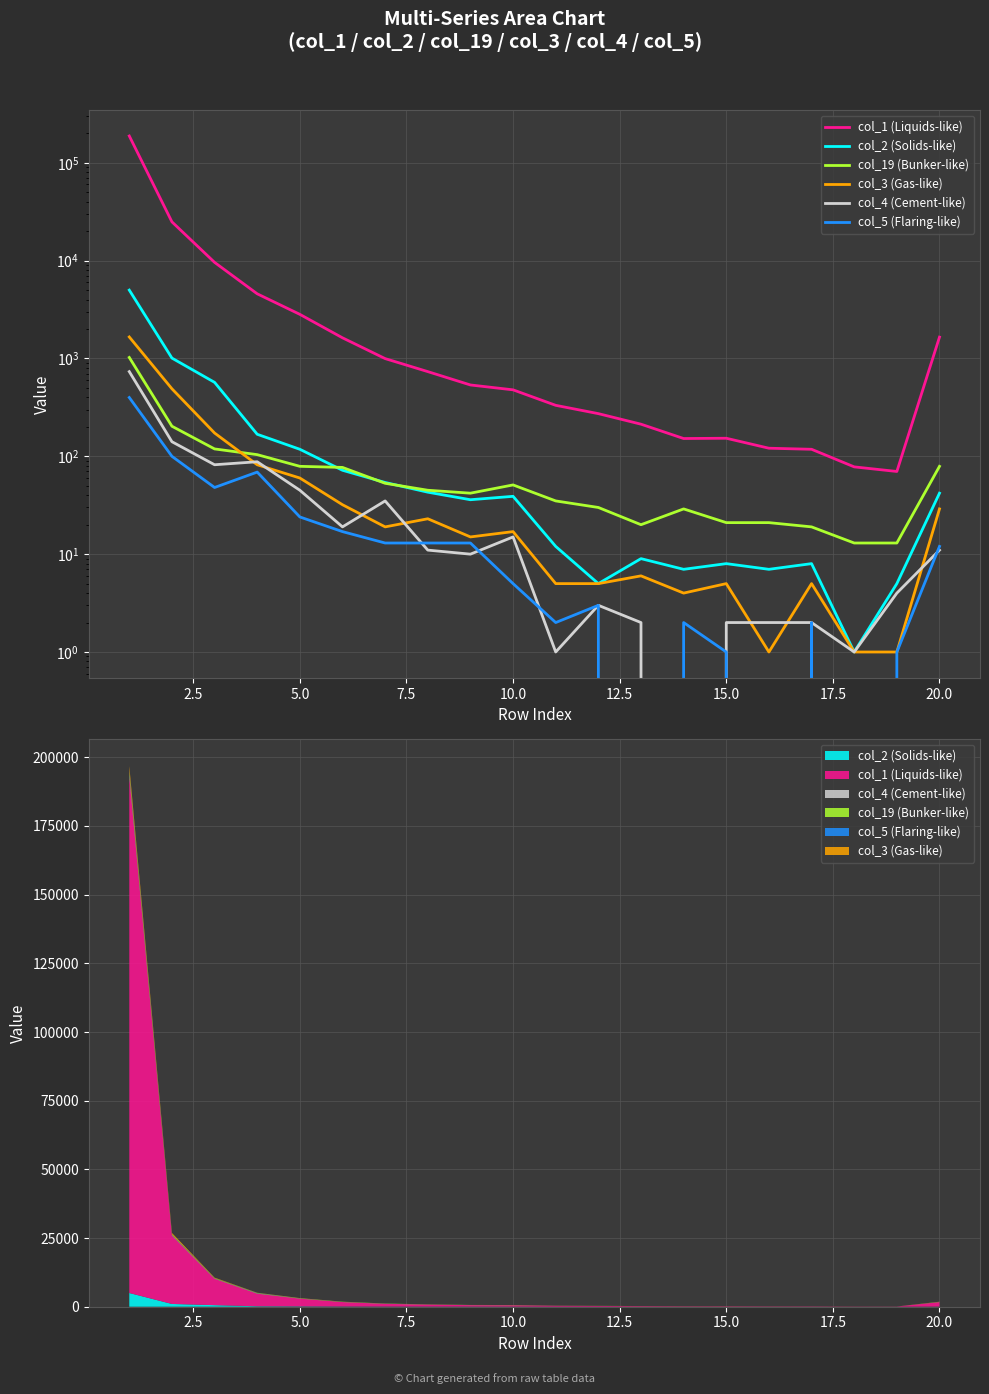

True or false: col_2 (Solids-like) has more than 0 points higher than both neighbors.

True